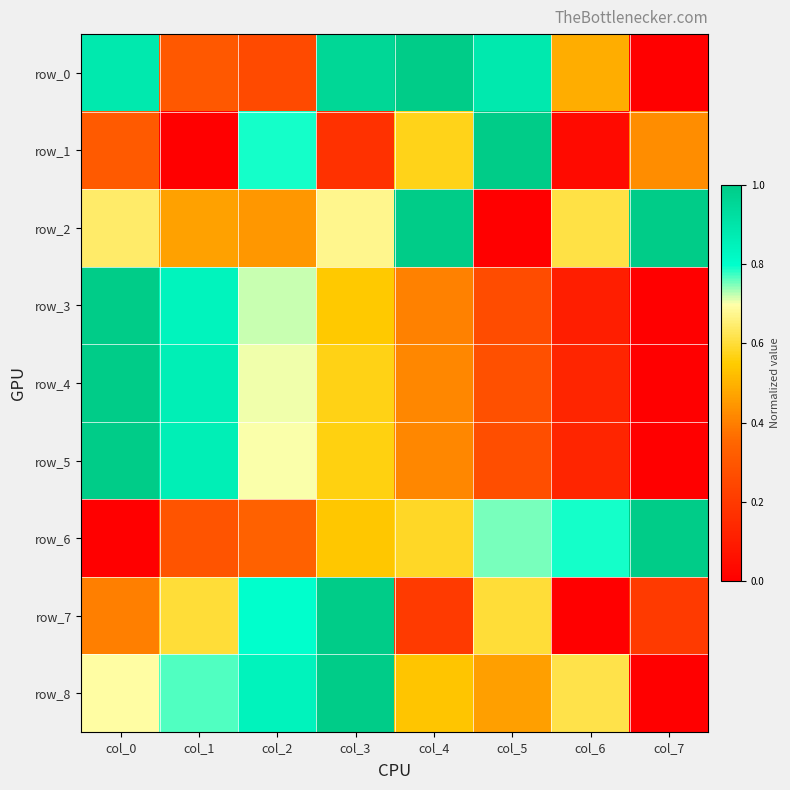

The row_2 series shows 1.0 at col_7. True or false?

True